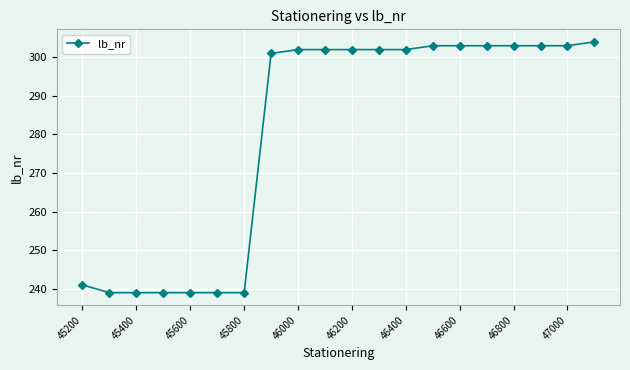

How many categories are shown in the chart?

20